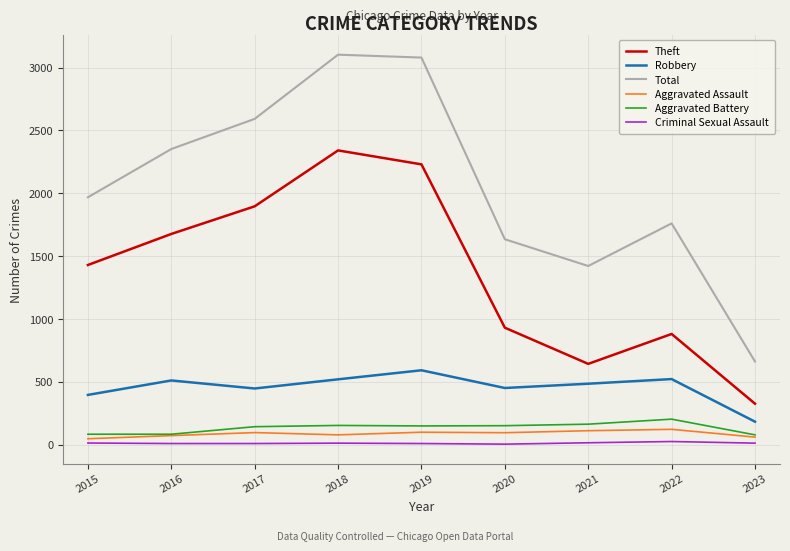

True or false: Aggravated Battery and Criminal Sexual Assault intersect in this chart.

False